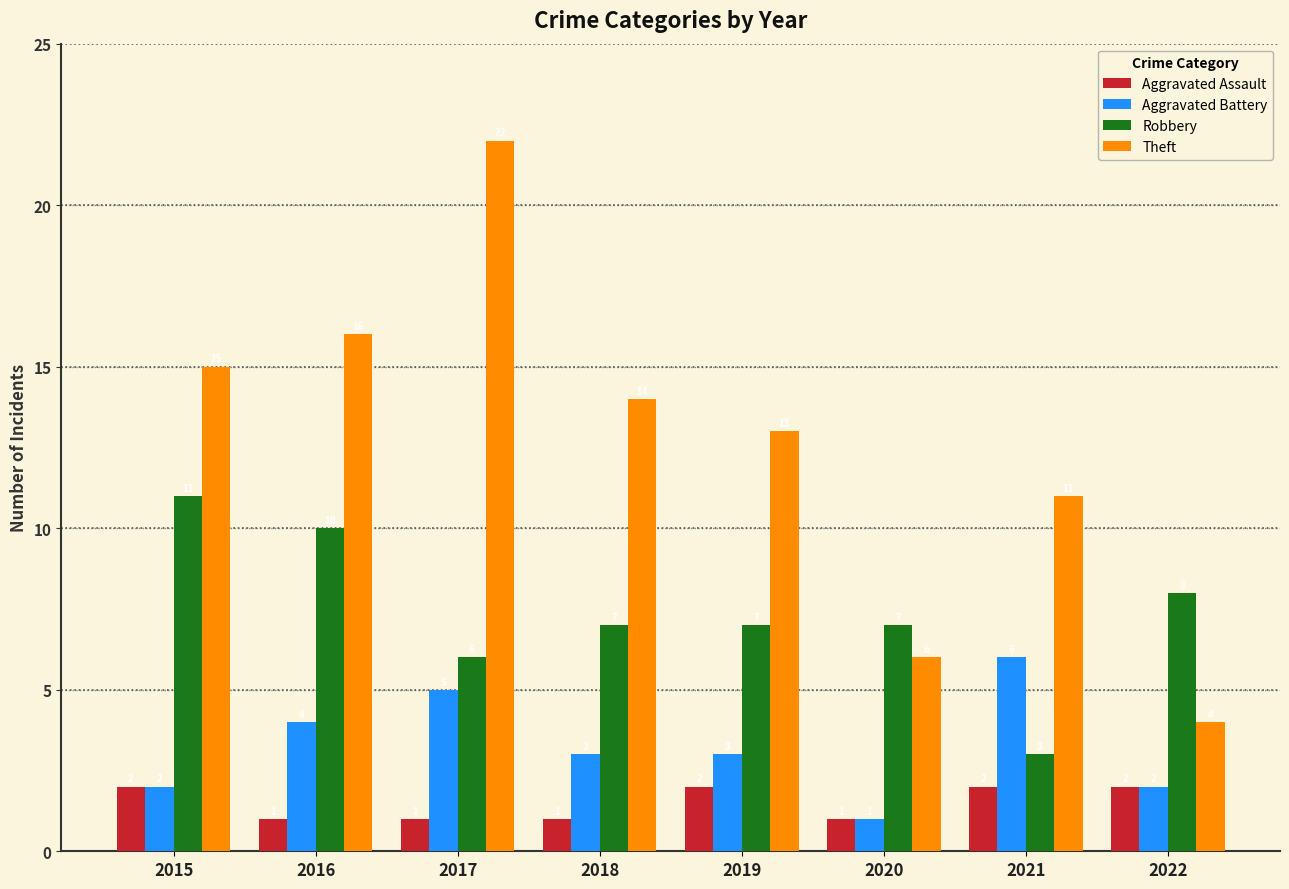

Are the bars grouped side by side (vs. stacked)?

Yes